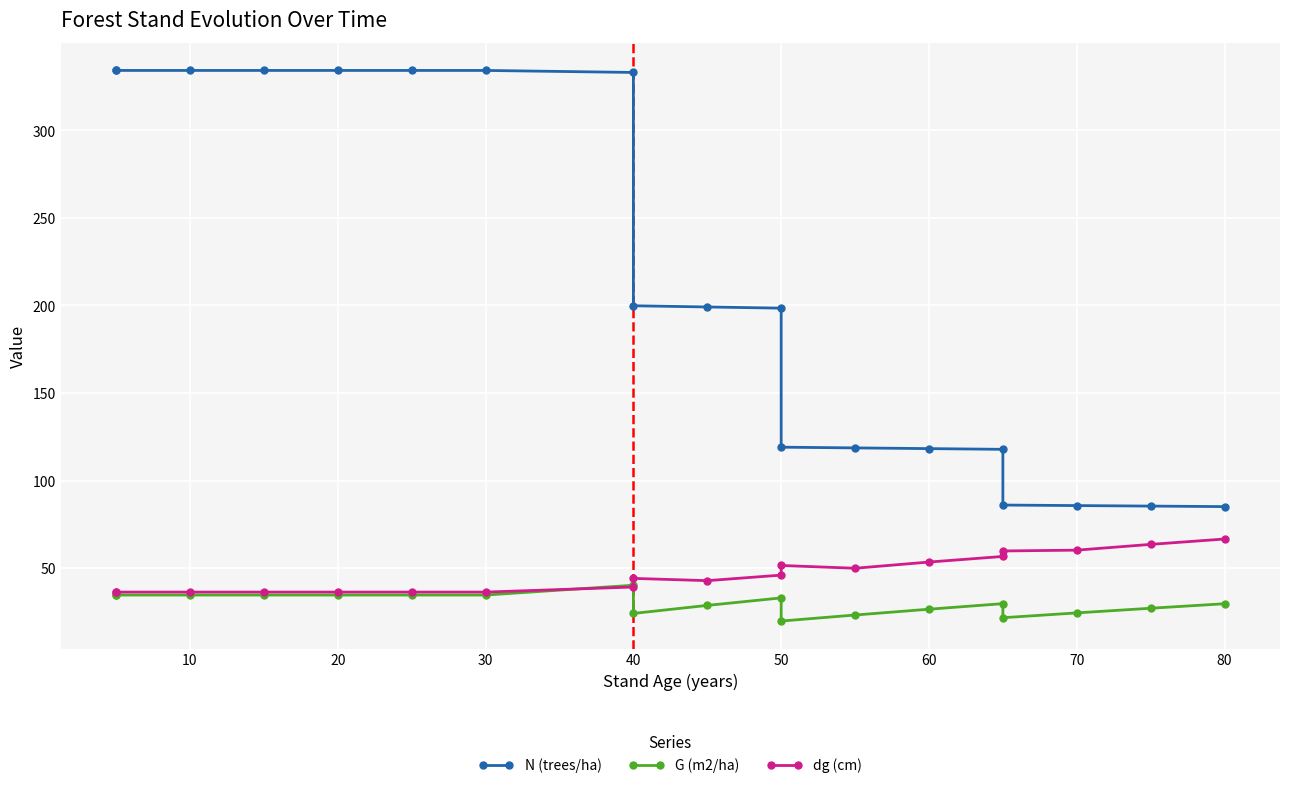

How many lines are shown in the chart?

3